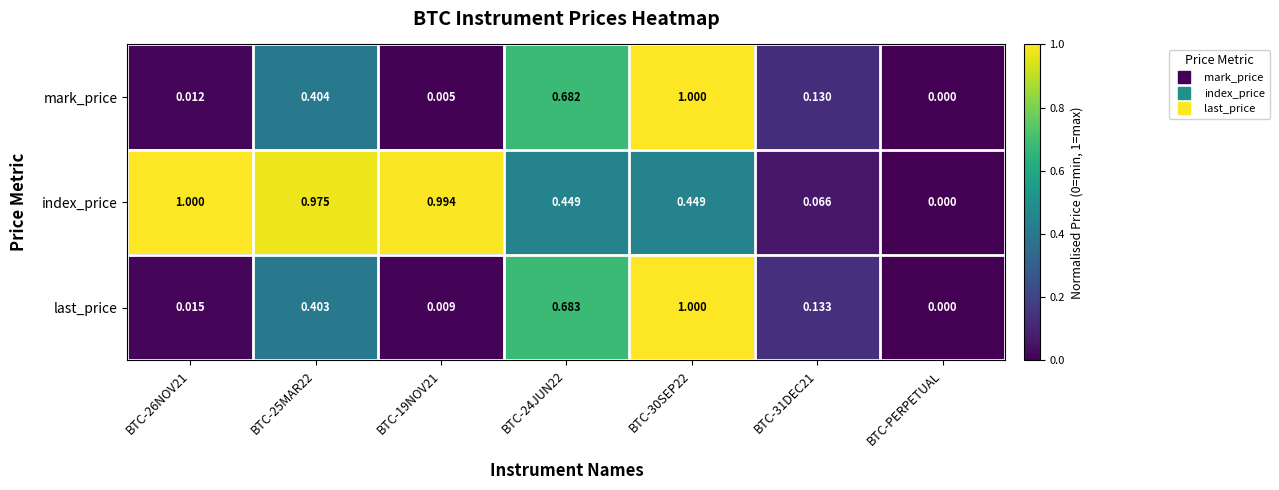

Which series changed the most between BTC-25MAR22 and BTC-30SEP22?

last_price